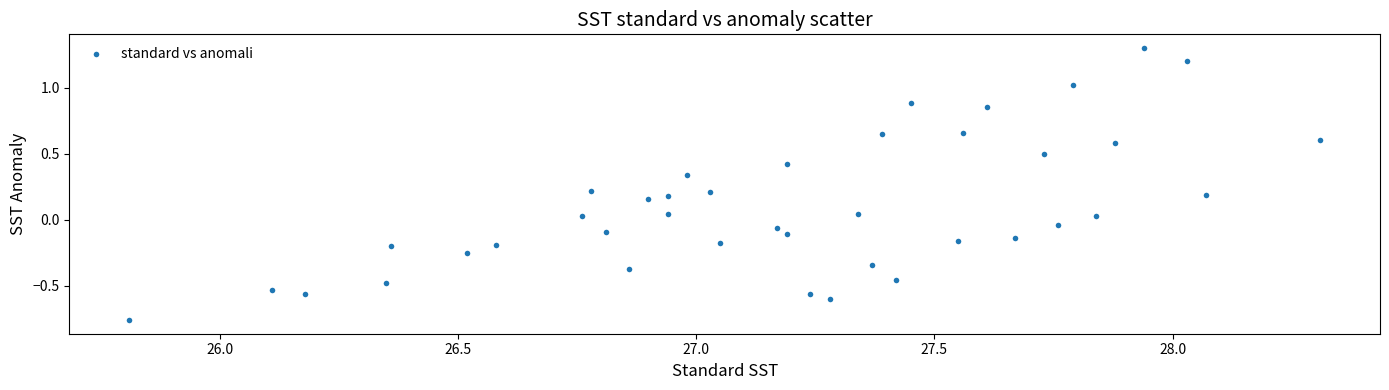

What is the range of X values (max minus min)?

2.5